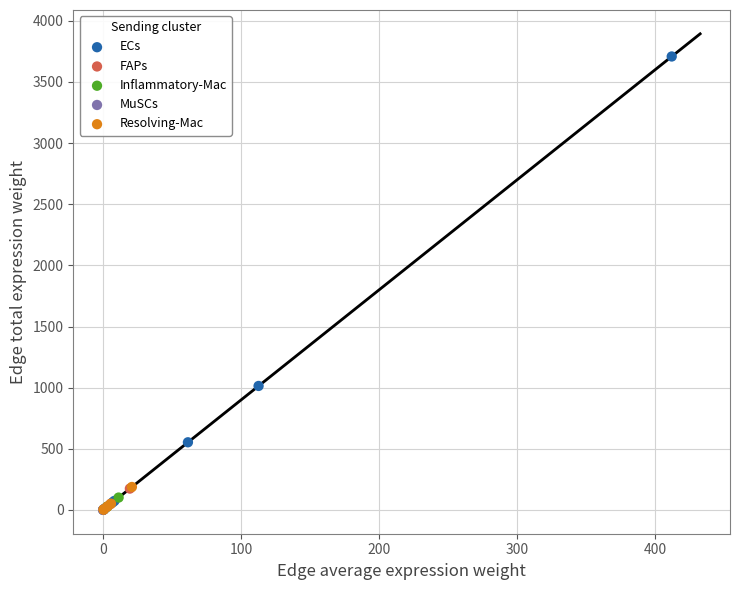

Which series has the widest spread of Y values?

ECs